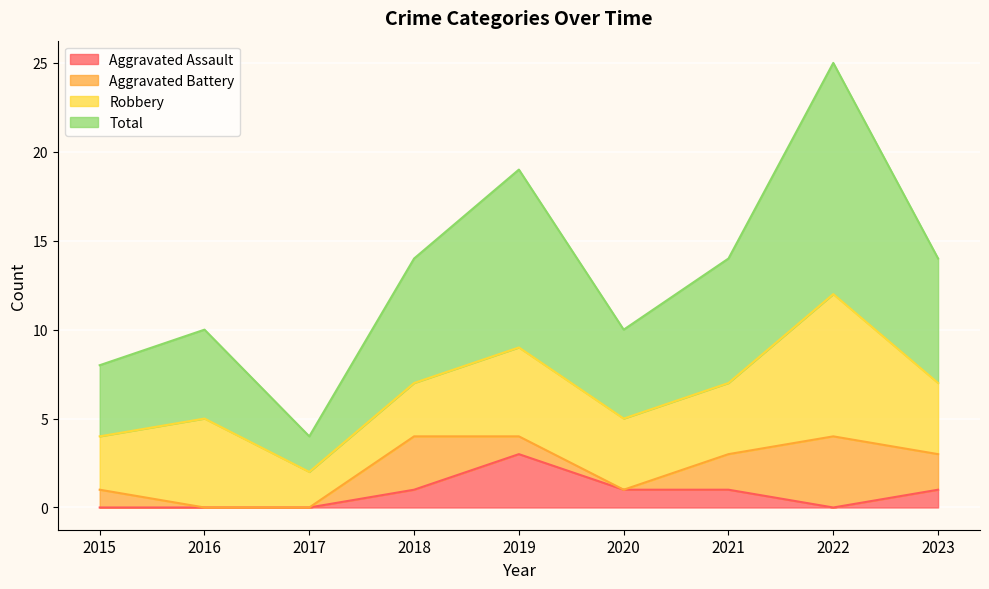

The value of Total at 2020 is 10. True or false?

True